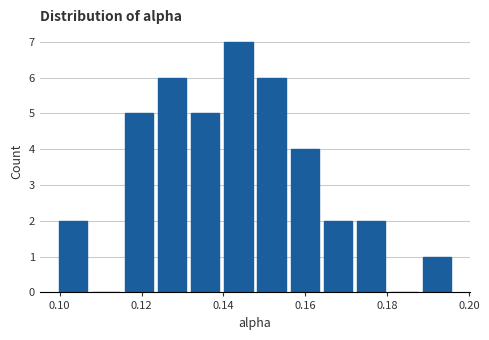

Reading left to right, transcribe this chart: for each bar, give the range it covers on the x-axis and its height. Neither the bar edges nor the heights are printed on the chart, so give them approximately, as read against the axes.

0.100 to 0.108: 2
0.108 to 0.116: 0
0.116 to 0.124: 5
0.124 to 0.132: 6
0.132 to 0.140: 5
0.140 to 0.148: 7
0.148 to 0.156: 6
0.156 to 0.164: 4
0.164 to 0.172: 2
0.172 to 0.180: 2
0.180 to 0.188: 0
0.188 to 0.196: 1